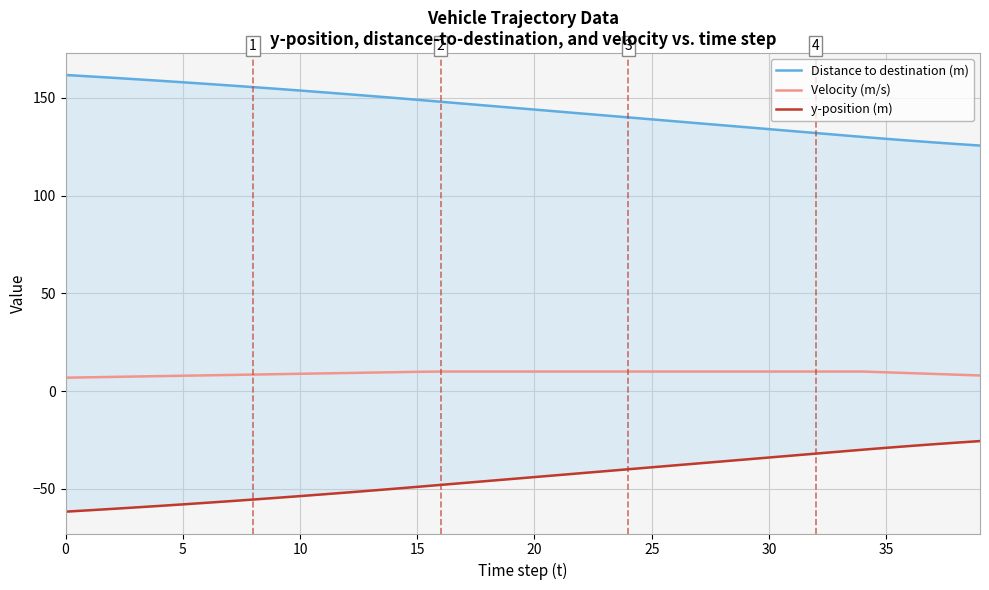

At 10, list the series in order from largest to smallest.

Distance to destination (m), Velocity (m/s), y-position (m)